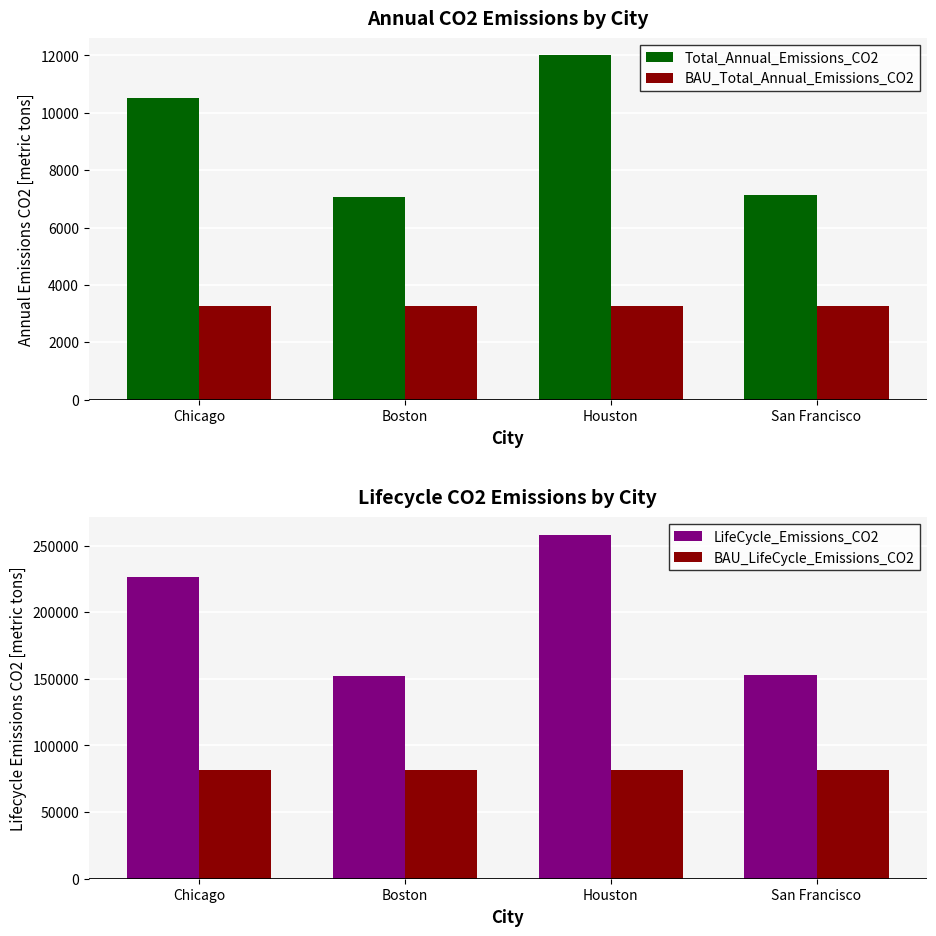

Between Chicago and Boston, which is larger?

Chicago